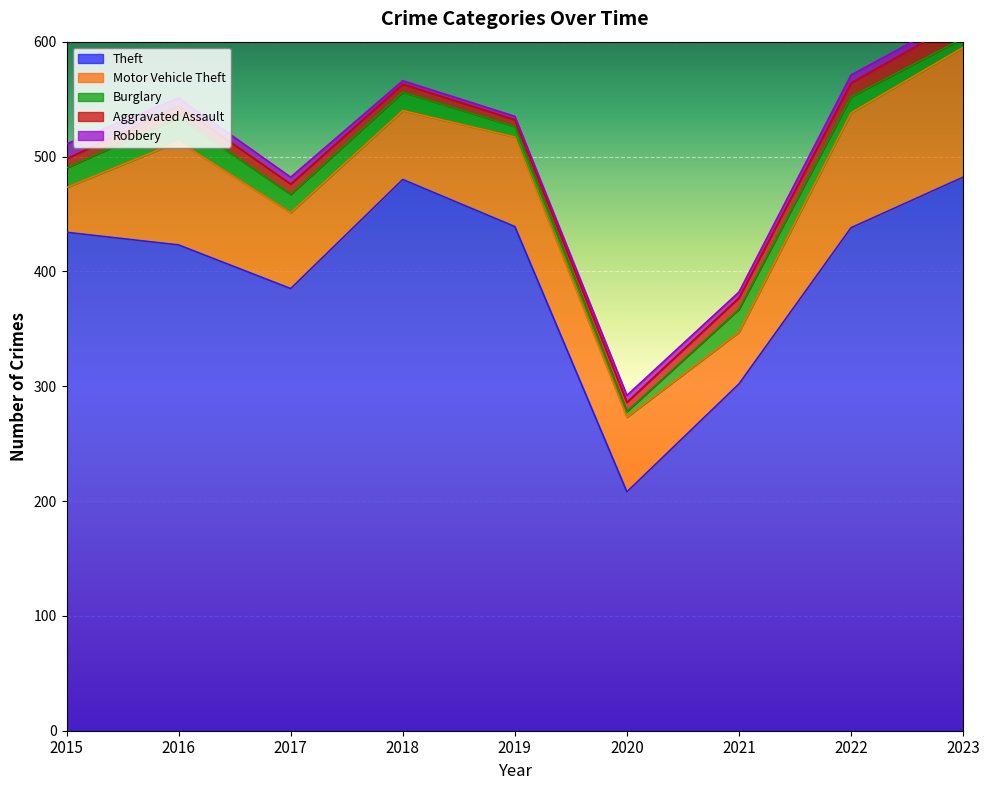

What is the average value of the Burglary series?

14